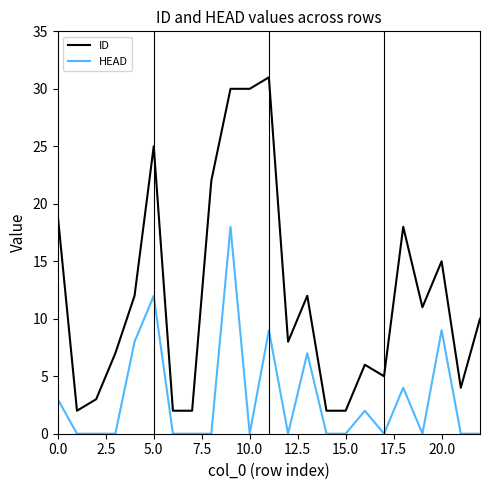

True or false: ID and HEAD intersect in this chart.

False